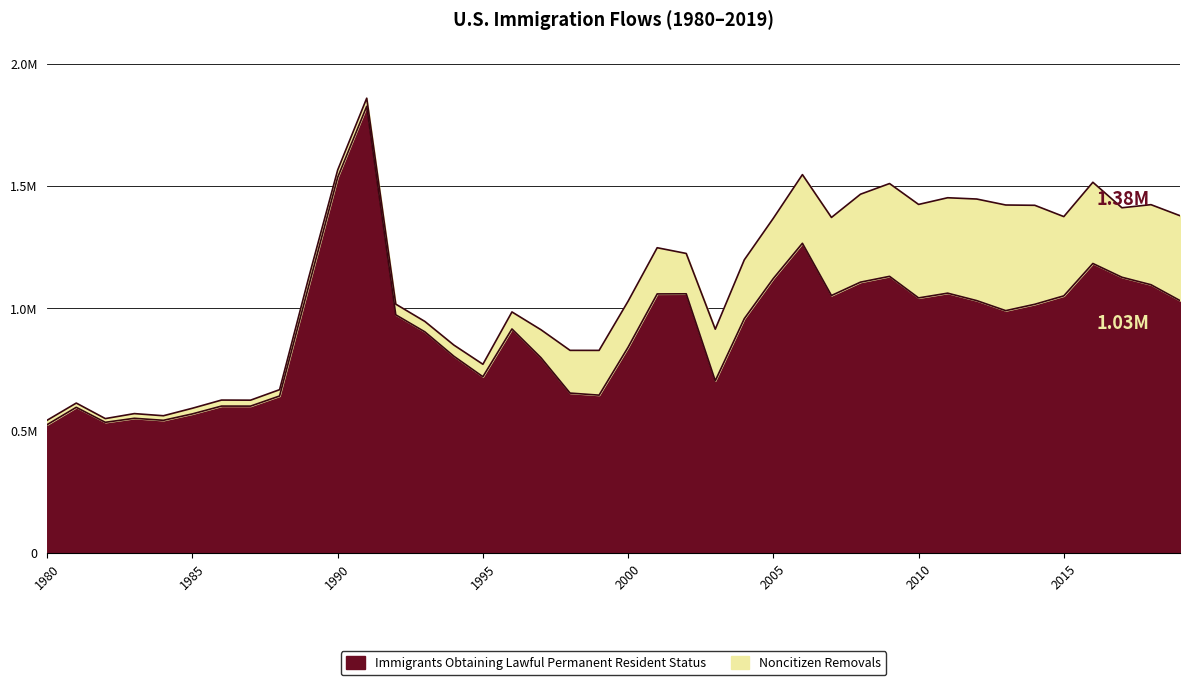

True or false: the data shows 841002 at 2000.

True